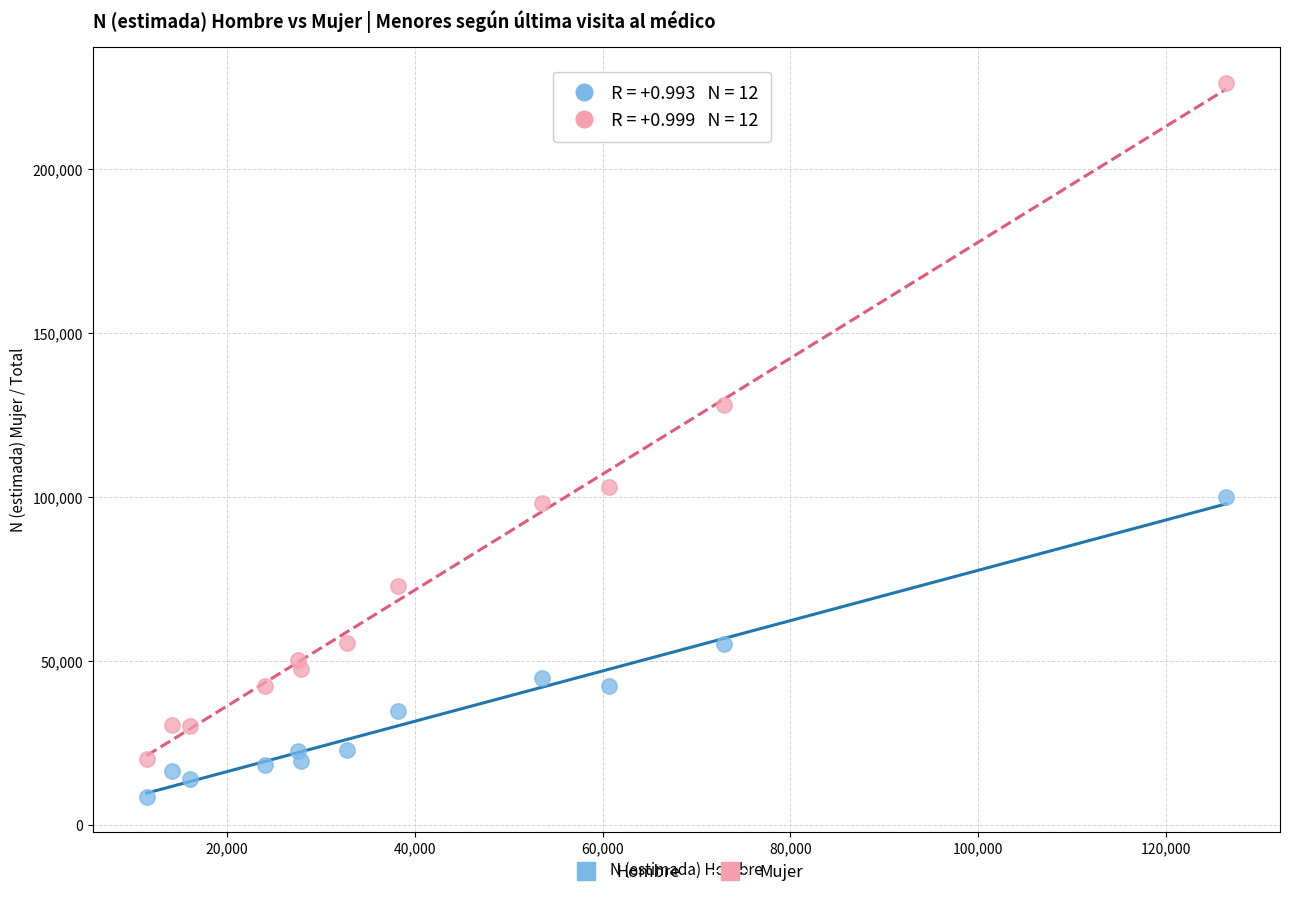

Across all data points, what is the range of X values (max minus min)?

114967